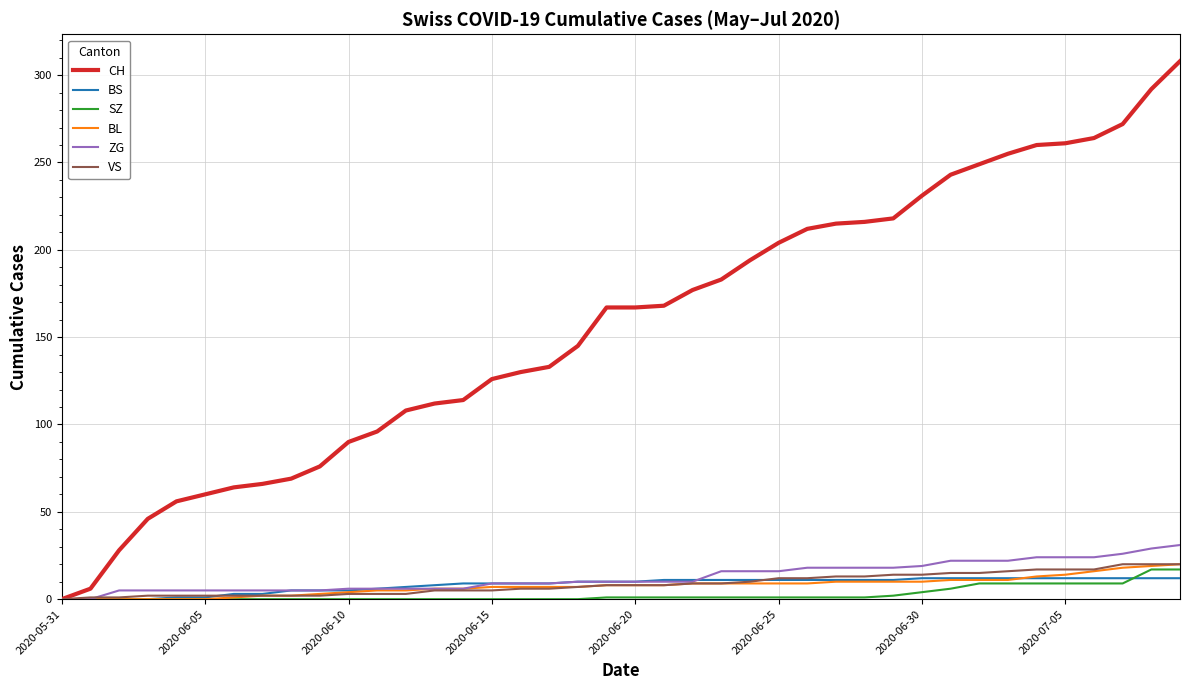

What are all the series names shown in the legend?

CH, BS, SZ, BL, ZG, VS